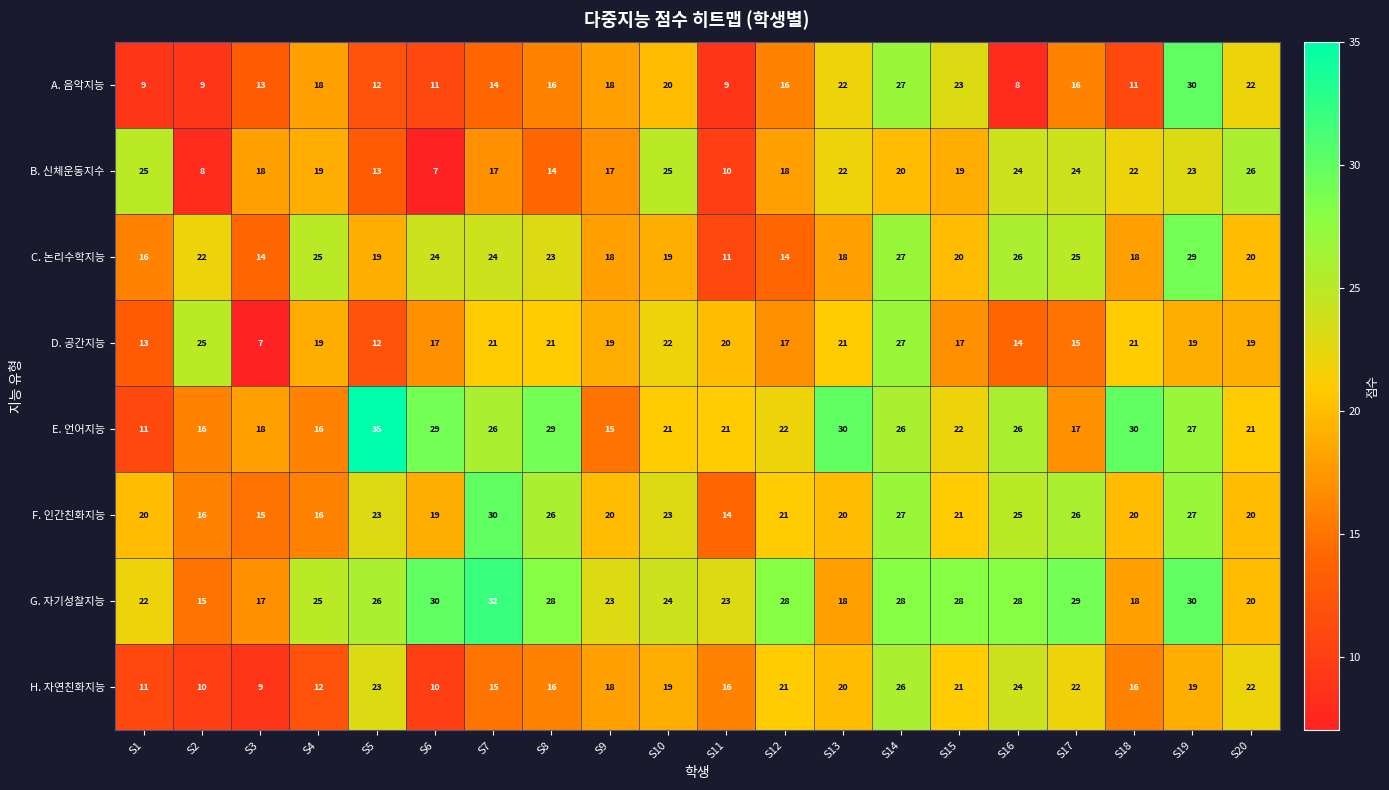

What is the difference between the H. 자연친화지능 values at S4 and S13?

8